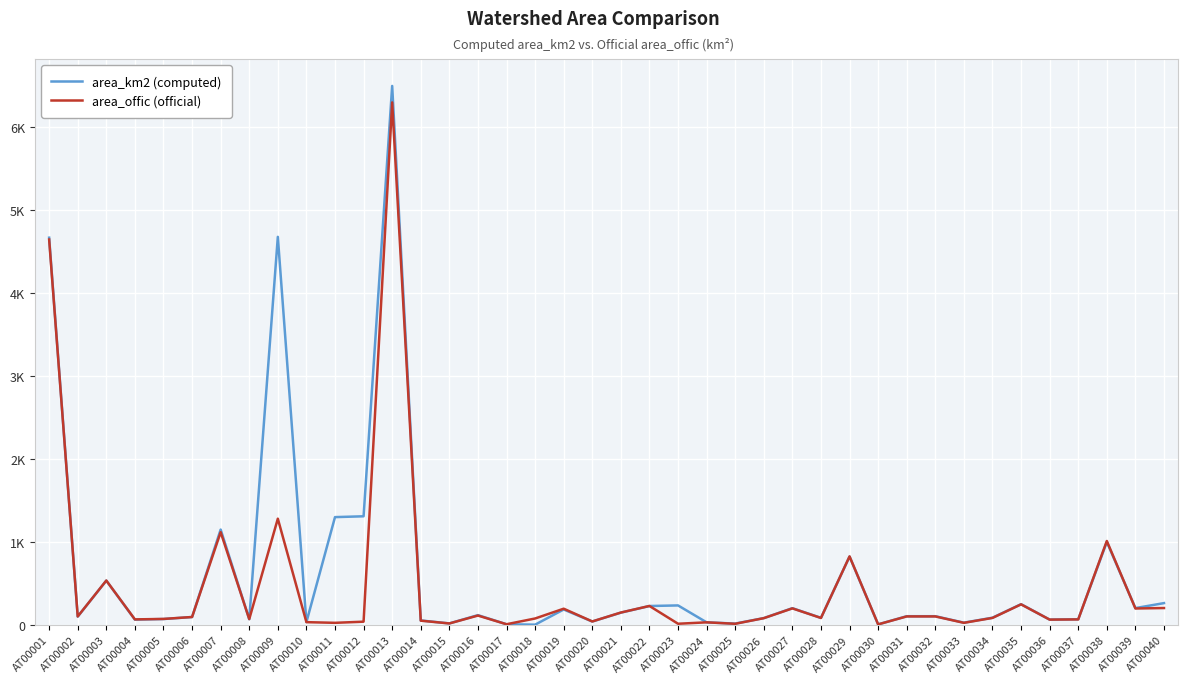

Reading right to left, list all the values displayed in this chart.

area_km2 (computed): 263.0	203.0	1000.0	68.0	64.0	250.0	87.0	27.0	105.0	105.0	6.0	824.0	85.0	202.0	82.0	16.0	31.0	235.0	228.0	148.0	41.0	186.0	3.0	8.0	118.0	18.0	54.0	6500.0	1310.0	1300.0	34.0	4680.0	69.0	1150.0	95.0	71.0	64.0	534.0	100.0	4670.0
area_offic (official): 203.6	198.1	1012.2	66.4	64.0	247.9	84.3	25.2	102.4	102.4	6.8	826.3	83.8	199.3	81.5	13.7	31.1	14.1	228.6	149.3	41.7	195.6	77.5	8.2	112.9	17.7	51.1	6301.1	39.1	25.2	33.4	1281.0	70.0	1118.6	95.5	72.2	66.6	535.2	102.0	4647.9